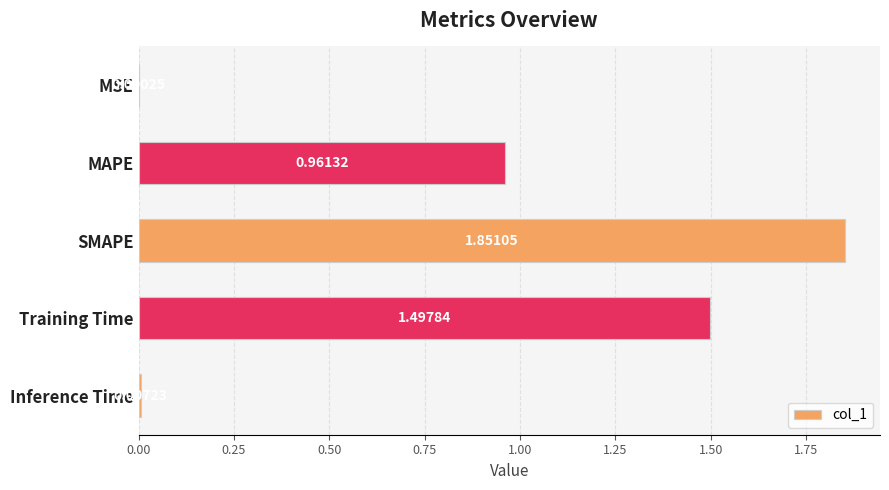

At which category does the chart reach its peak across all series?

SMAPE